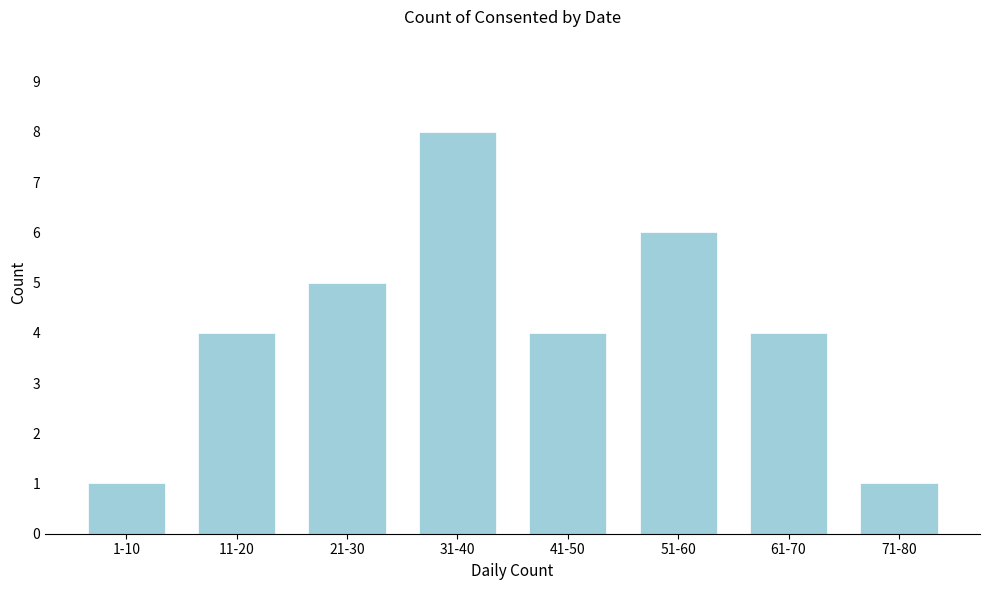

Reading left to right, list all the values displayed in this chart.

1-10=1	11-20=4	21-30=5	31-40=8	41-50=4	51-60=6	61-70=4	71-80=1